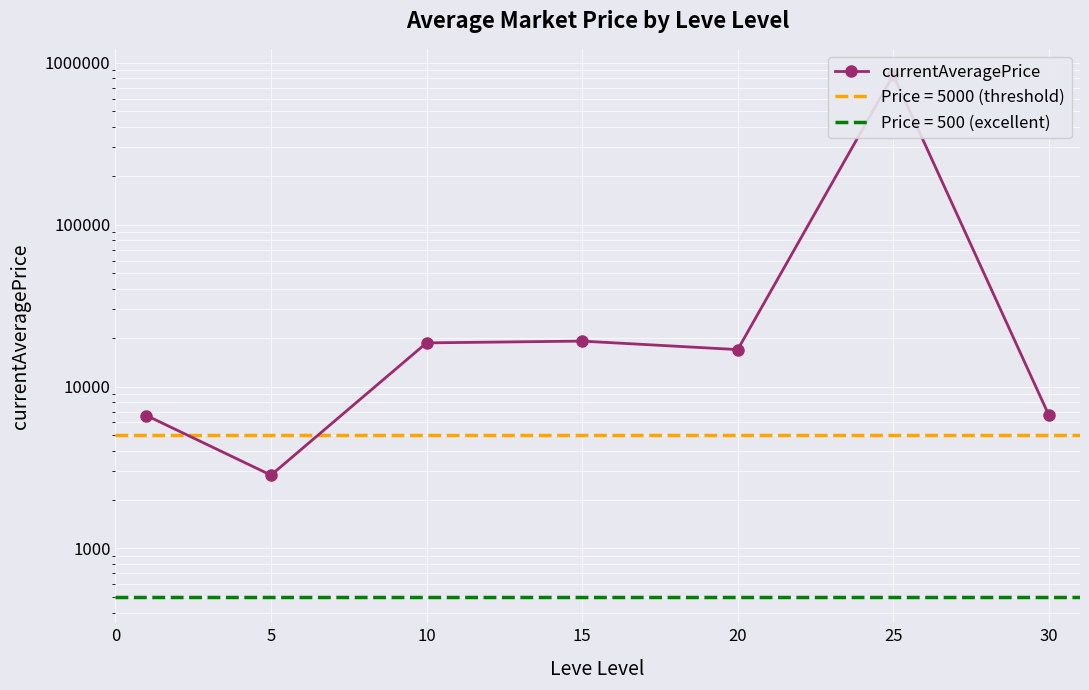

Reading left to right, transcribe all the data shown in this chart.

6620.0	2834.3	18601.7	19075.9	16907.4	840618.3	6643.7